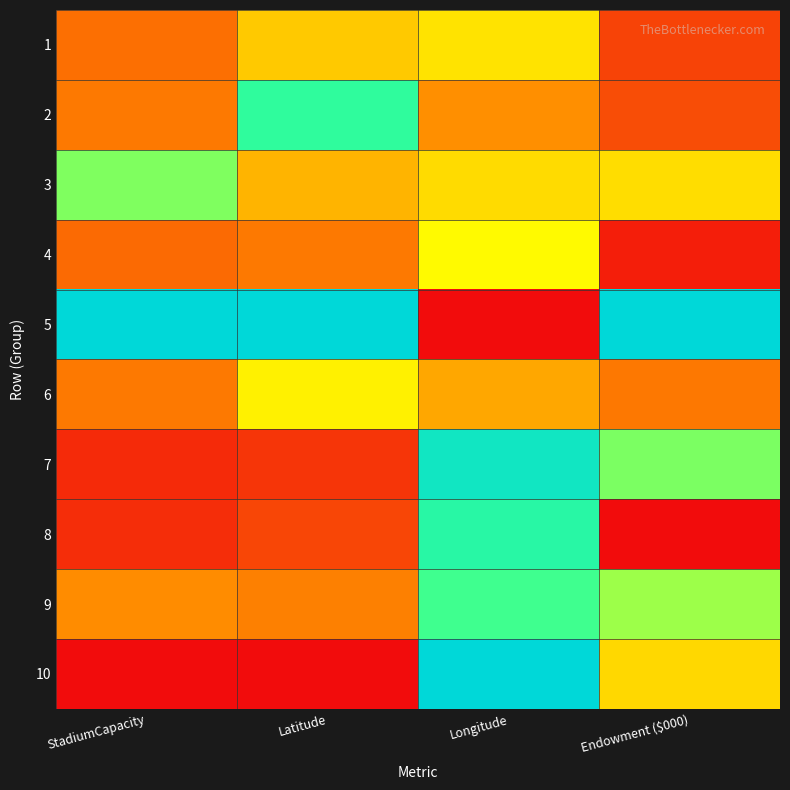

Reading left to right, what are all the values shown in this chart?

1: StadiumCapacity=0.3	Latitude=0.5	Longitude=0.5	Endowment ($000)=0.2
2: StadiumCapacity=0.3	Latitude=0.8	Longitude=0.4	Endowment ($000)=0.2
3: StadiumCapacity=0.7	Latitude=0.4	Longitude=0.5	Endowment ($000)=0.5
4: StadiumCapacity=0.3	Latitude=0.3	Longitude=0.5	Endowment ($000)=0.1
5: StadiumCapacity=1.0	Latitude=1.0	Longitude=0.0	Endowment ($000)=1.0
6: StadiumCapacity=0.3	Latitude=0.5	Longitude=0.4	Endowment ($000)=0.3
7: StadiumCapacity=0.1	Latitude=0.1	Longitude=0.9	Endowment ($000)=0.7
8: StadiumCapacity=0.1	Latitude=0.2	Longitude=0.8	Endowment ($000)=0.0
9: StadiumCapacity=0.4	Latitude=0.3	Longitude=0.7	Endowment ($000)=0.6
10: StadiumCapacity=0.0	Latitude=0.0	Longitude=1.0	Endowment ($000)=0.5